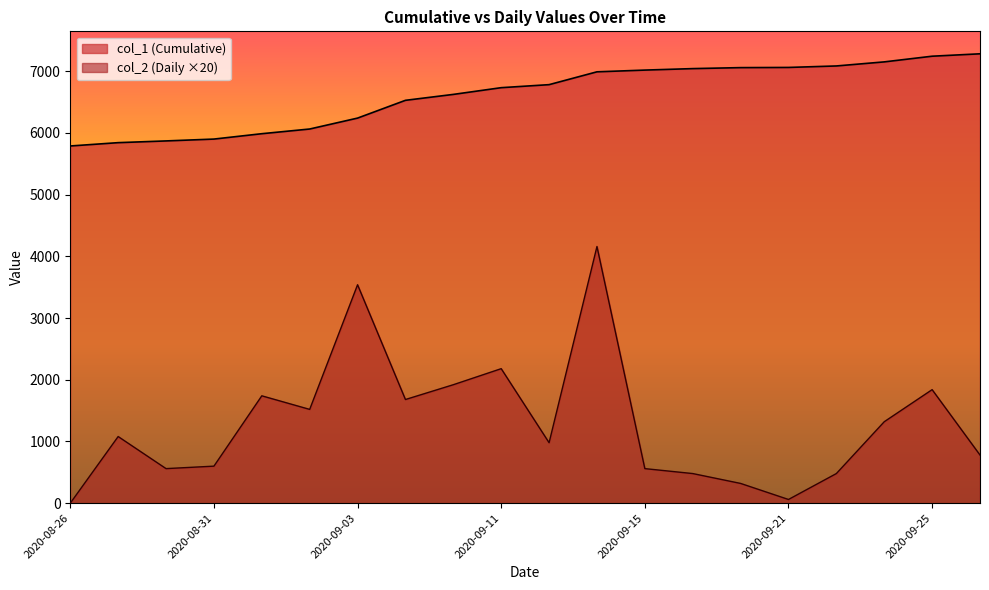

At 2020-08-31, list the series in order from smallest to largest.

col_2 (Daily ×20), col_1 (Cumulative)